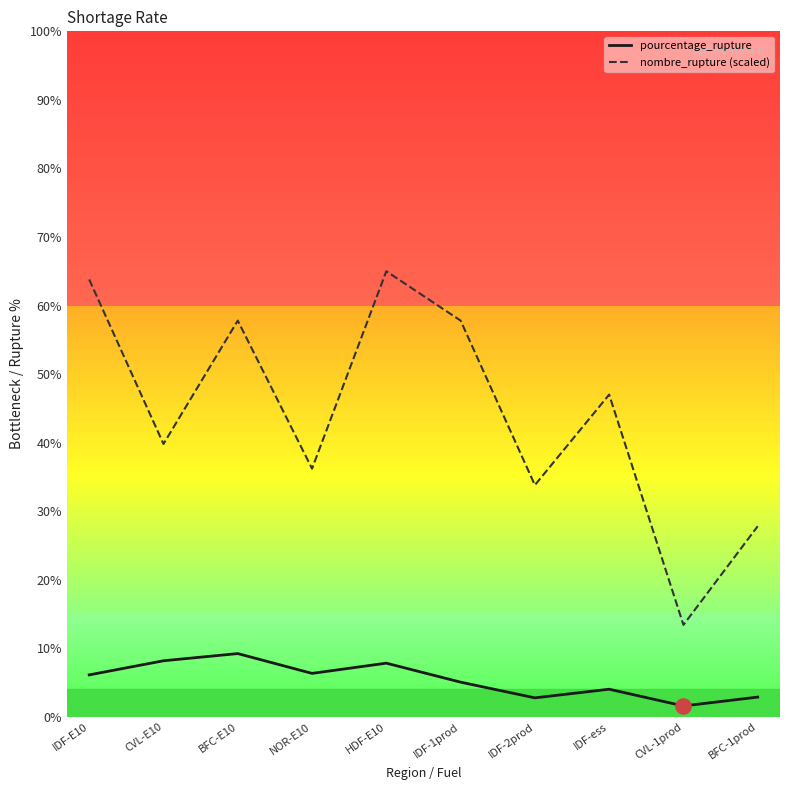

Which series has the largest total across all categories?

nombre_rupture (scaled)